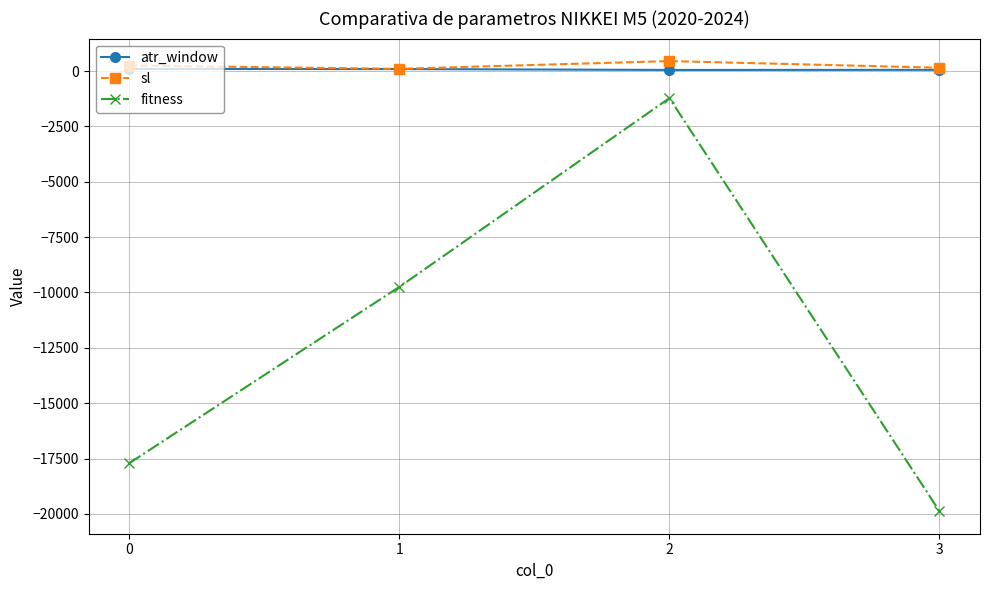

True or false: sl has a value of 150 at 3.

True